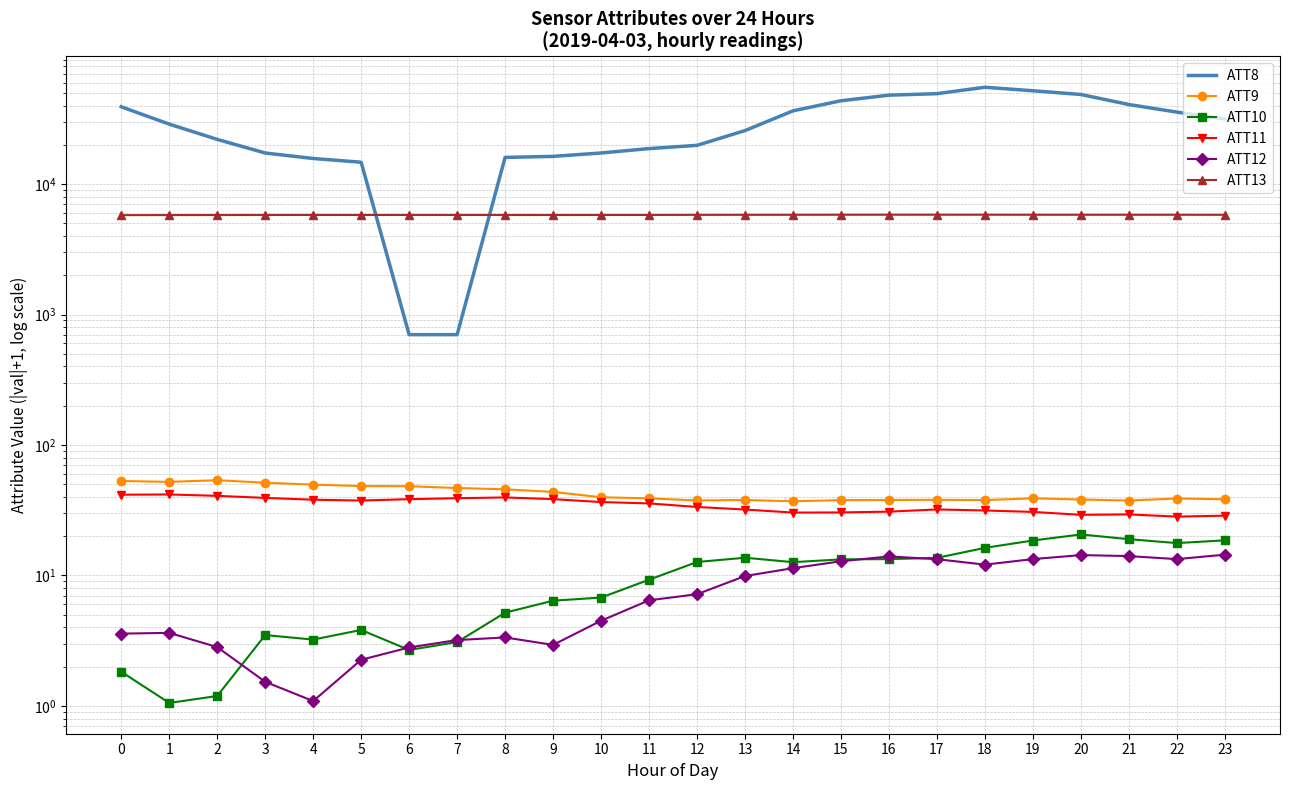

Does the chart have visible grid lines?

Yes